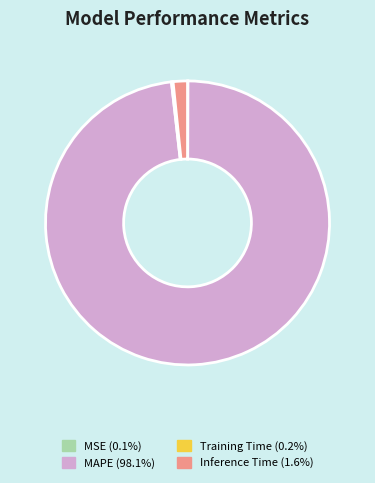

Is there any slice that represents more than half of the pie?

Yes